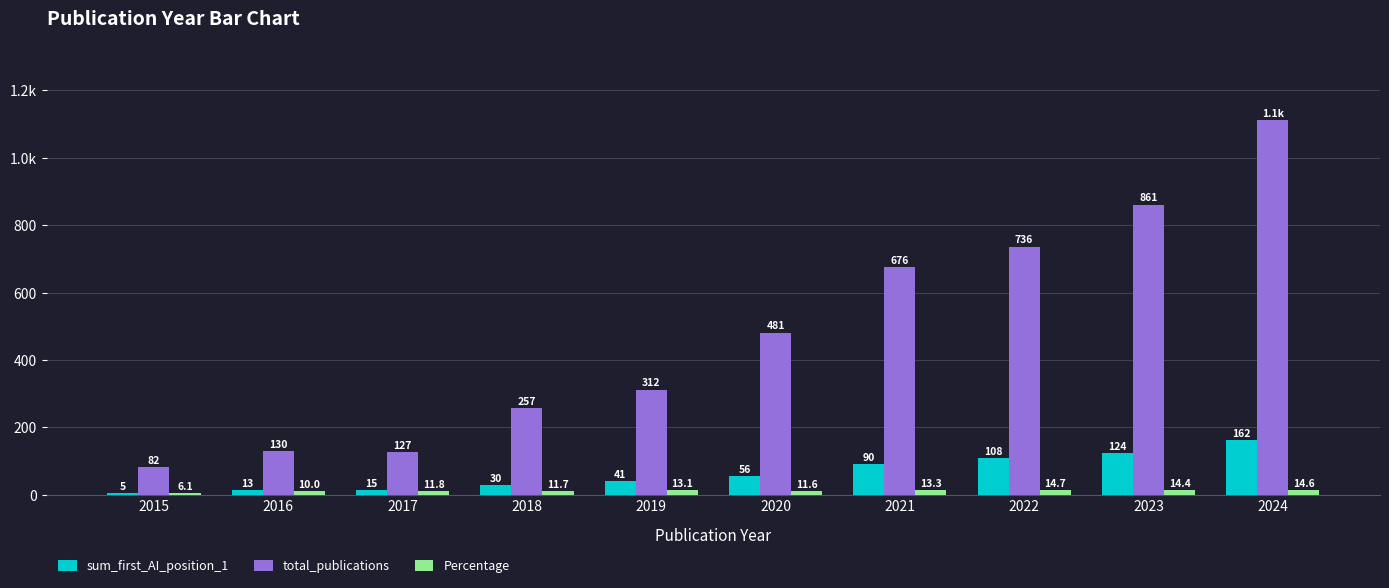

Are the bars horizontal?

No